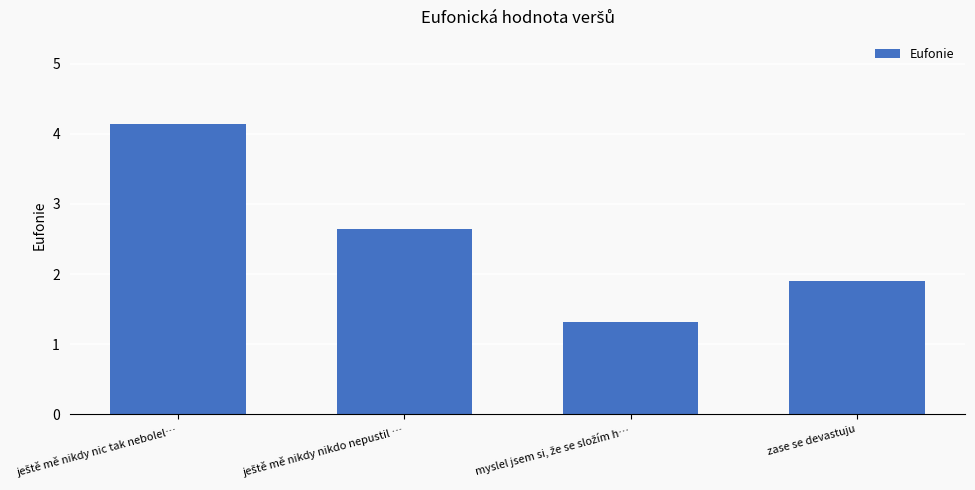

Is it true that the value at zase se devastuju is 1.9?

True